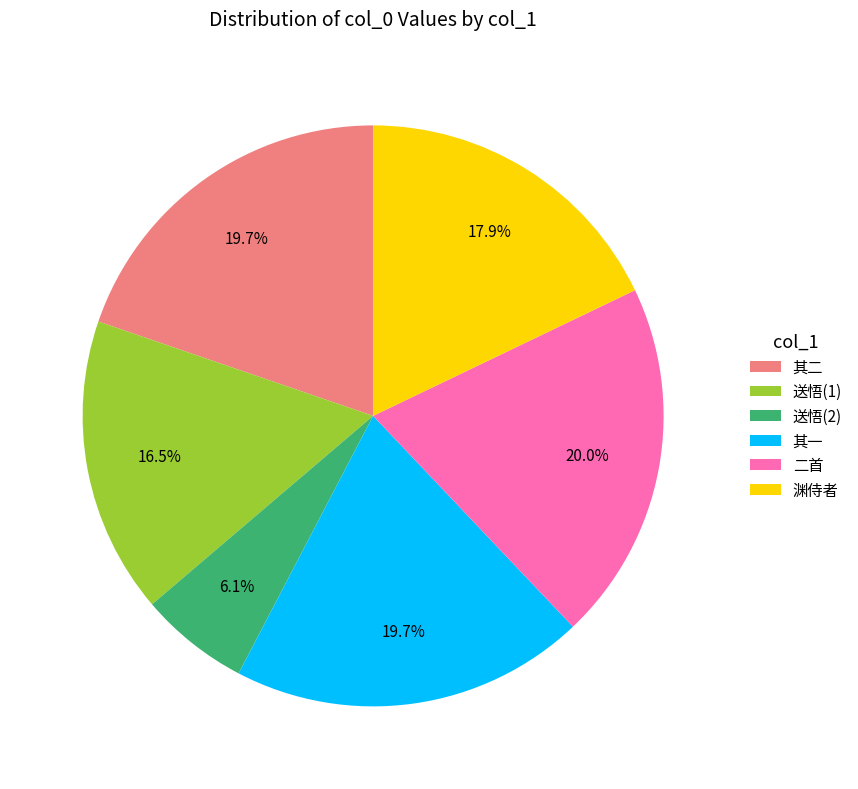

Do 送悟(1) and 二首 together represent more than half of the pie?

No